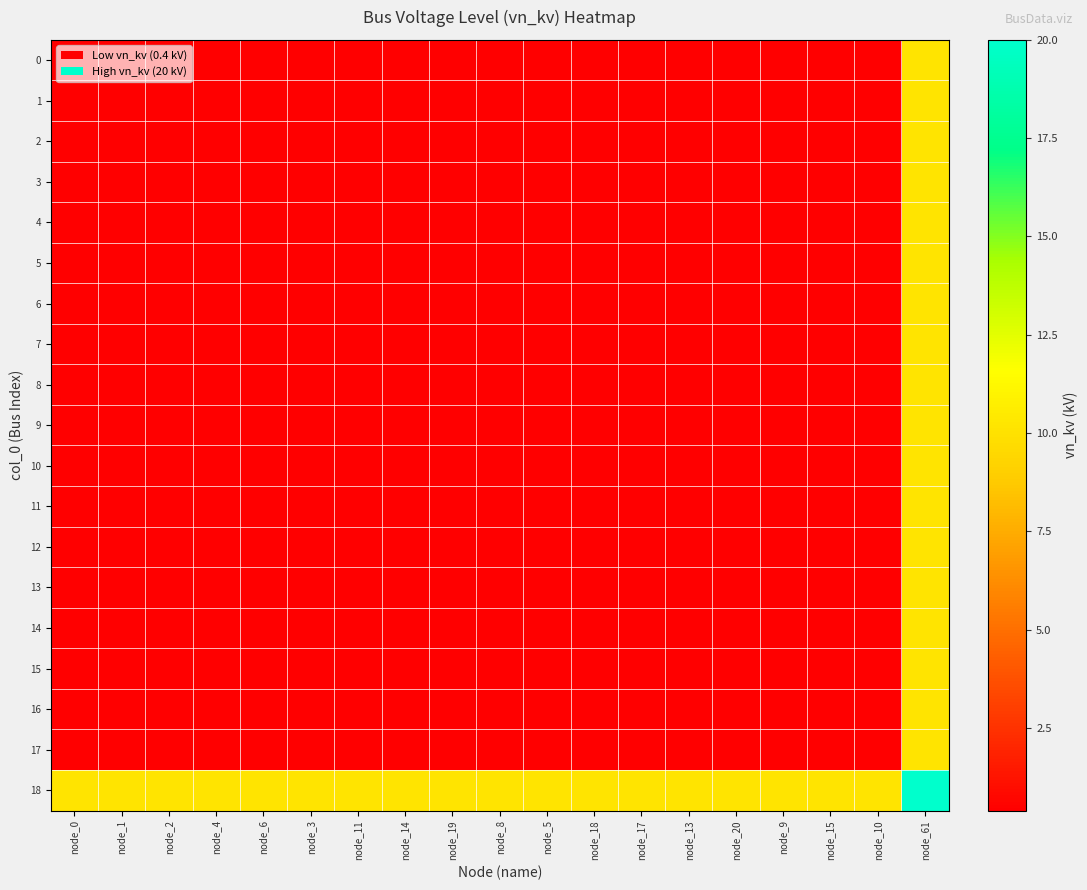

List the series in order of their peak value, highest first.

18, 0, 1, 2, 3, 4, 5, 6, 7, 8, 9, 10, 11, 12, 13, 14, 15, 16, 17